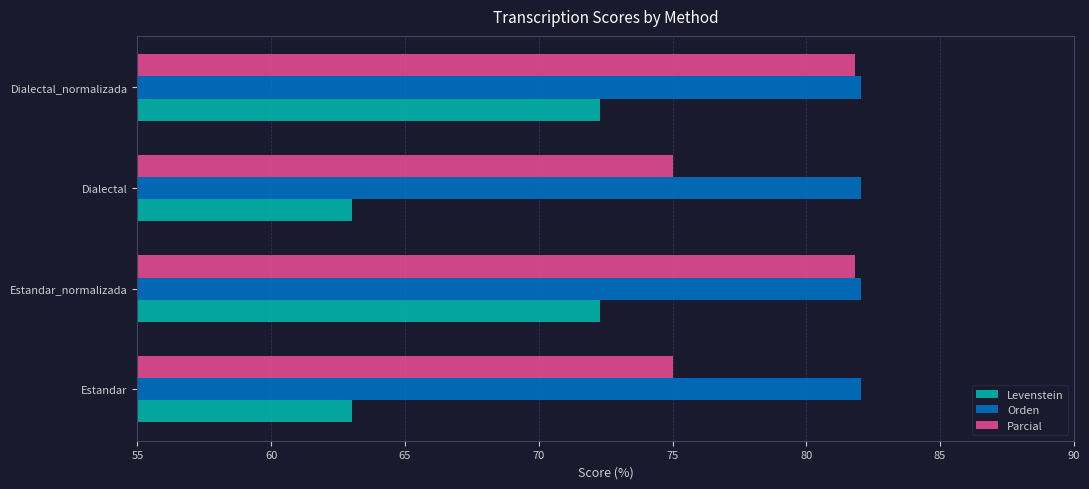

What value does the Orden series have at Estandar?

82.1